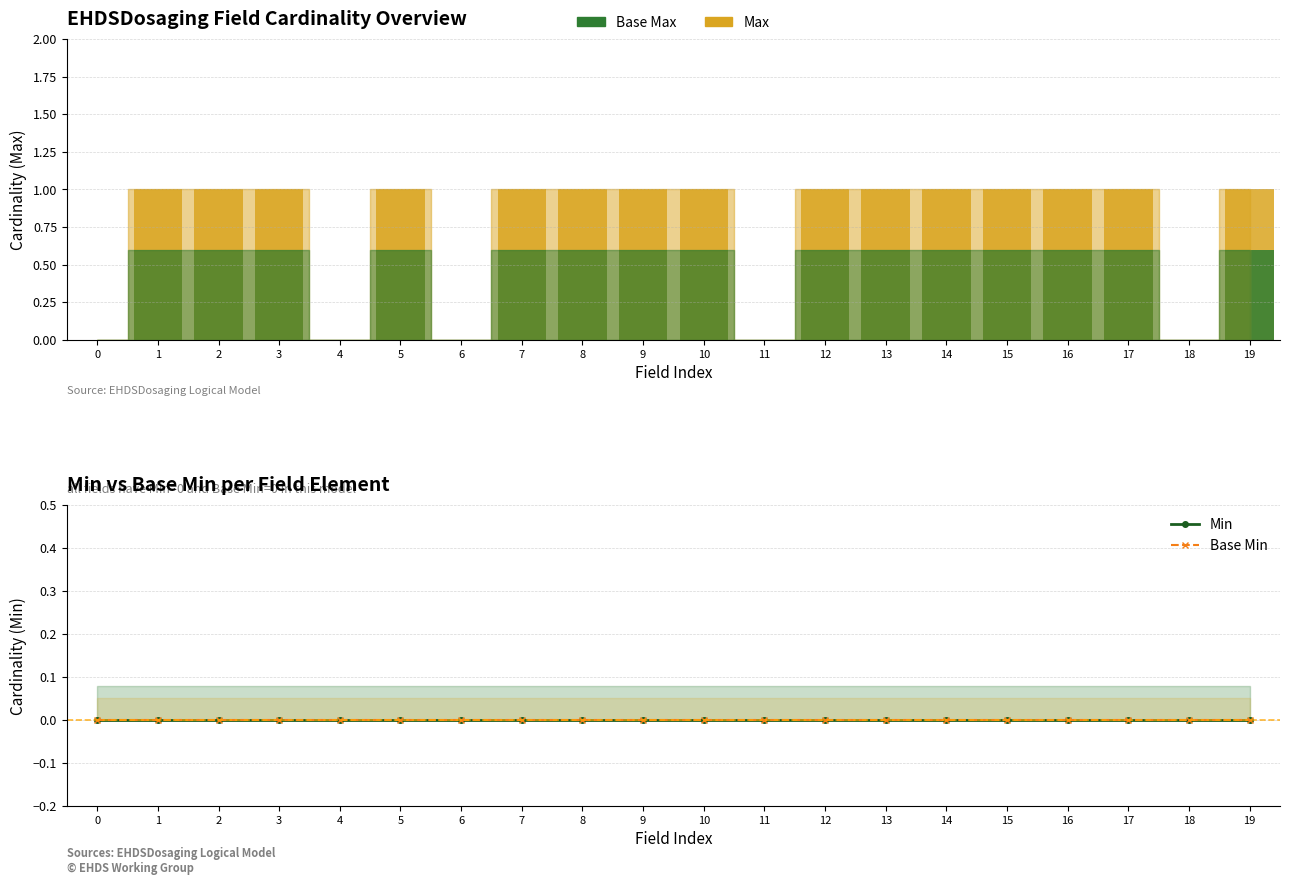

Reading left to right, list all the values displayed in this chart.

Max: 0=0.0	1=1.0	2=1.0	3=1.0	4=0.0	5=1.0	6=0.0	7=1.0	8=1.0	9=1.0	10=1.0	11=0.0	12=1.0	13=1.0	14=1.0	15=1.0	16=1.0	17=1.0	18=0.0	19=1.0
Base Max: 0=0.0	1=0.6	2=0.6	3=0.6	4=0.0	5=0.6	6=0.0	7=0.6	8=0.6	9=0.6	10=0.6	11=0.0	12=0.6	13=0.6	14=0.6	15=0.6	16=0.6	17=0.6	18=0.0	19=0.6
Min: 0=0.0	1=0.0	2=0.0	3=0.0	4=0.0	5=0.0	6=0.0	7=0.0	8=0.0	9=0.0	10=0.0	11=0.0	12=0.0	13=0.0	14=0.0	15=0.0	16=0.0	17=0.0	18=0.0	19=0.0
Base Min: 0=0.0	1=0.0	2=0.0	3=0.0	4=0.0	5=0.0	6=0.0	7=0.0	8=0.0	9=0.0	10=0.0	11=0.0	12=0.0	13=0.0	14=0.0	15=0.0	16=0.0	17=0.0	18=0.0	19=0.0